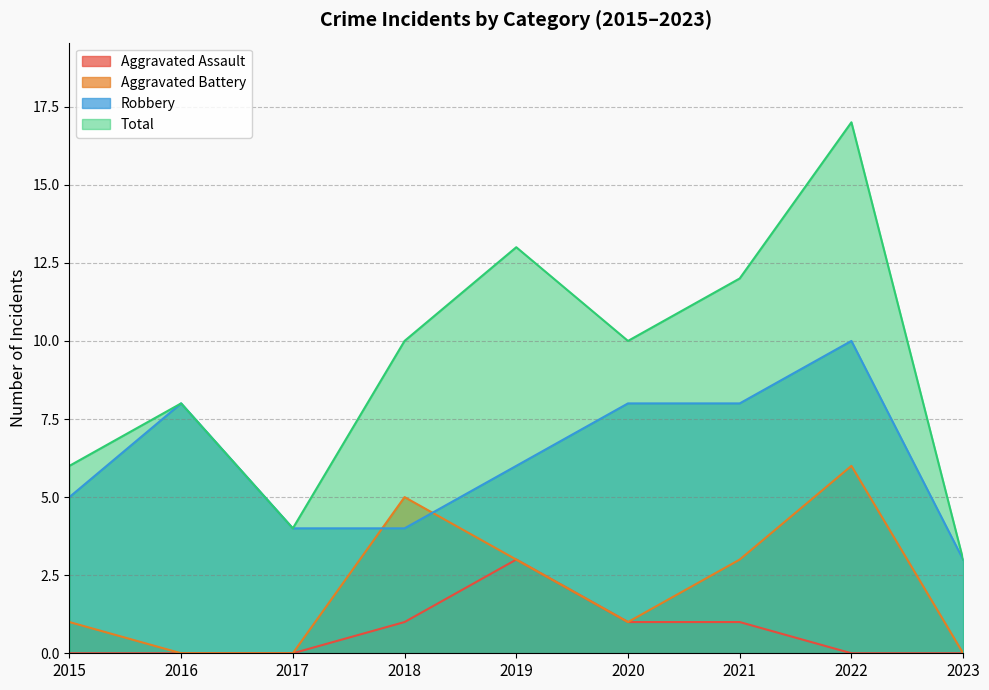

Reading right to left, what are all the values shown in this chart?

Aggravated Assault: 0	0	1	1	3	1	0	0	0
Aggravated Battery: 0	6	3	1	3	5	0	0	1
Robbery: 3	10	8	8	6	4	4	8	5
Total: 3	17	12	10	13	10	4	8	6